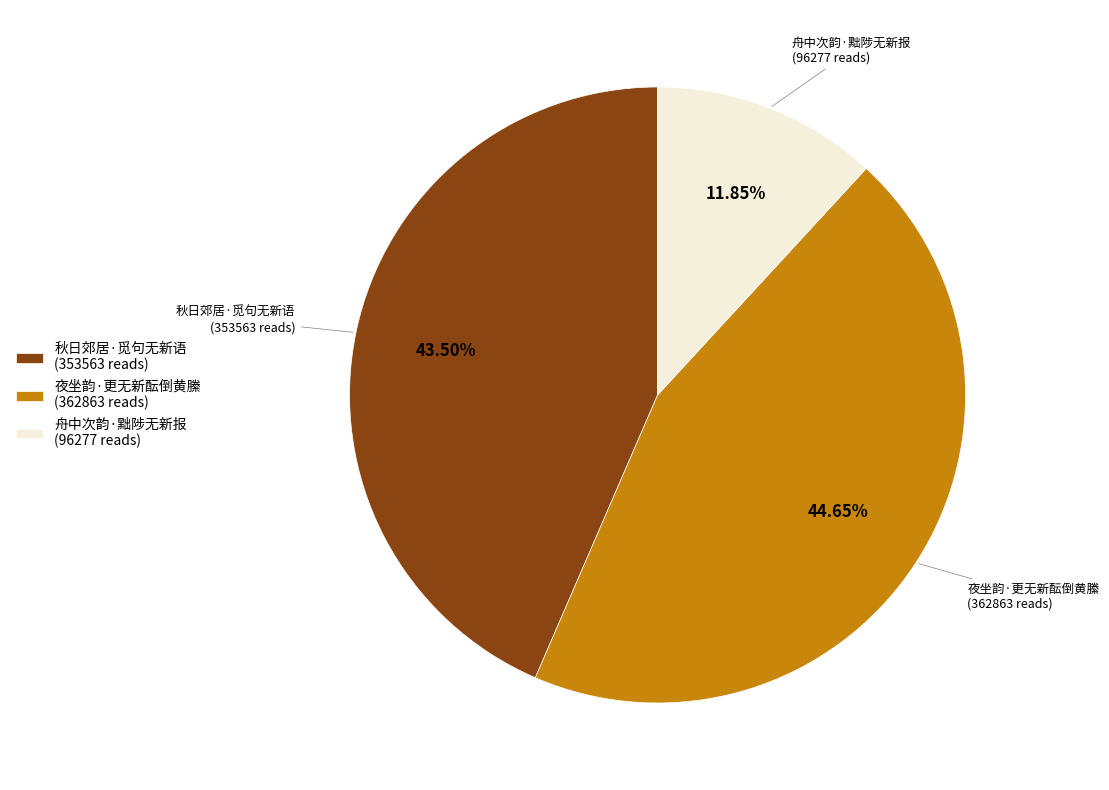

Approximately how many times larger is the value at 秋日郊居·觅句无新语 compared to 舟中次韵·黜陟无新报?

3.7